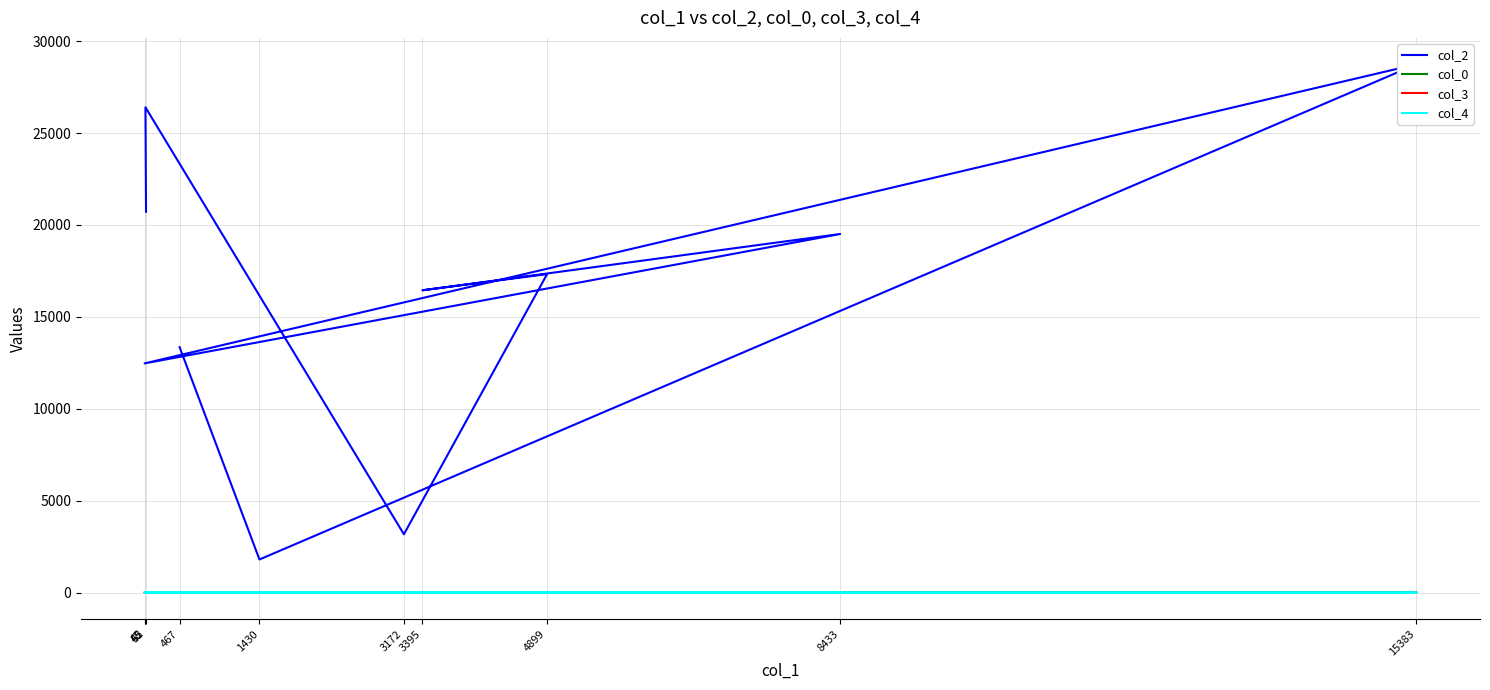

What is the maximum value for col_2?

28743.0